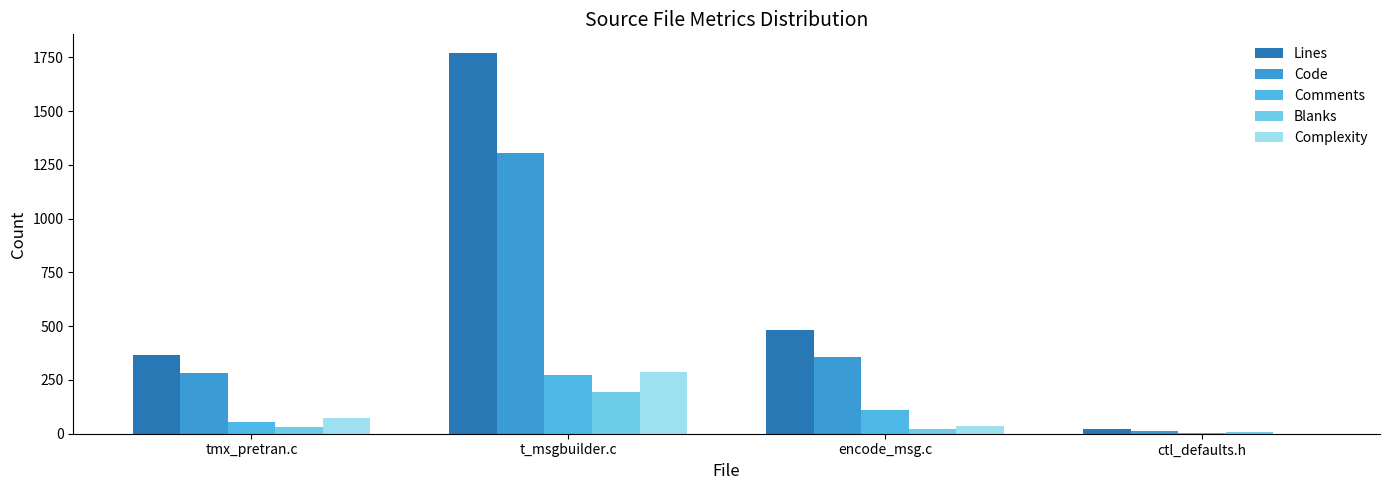

Where does the Code series first go above 356?

t_msgbuilder.c